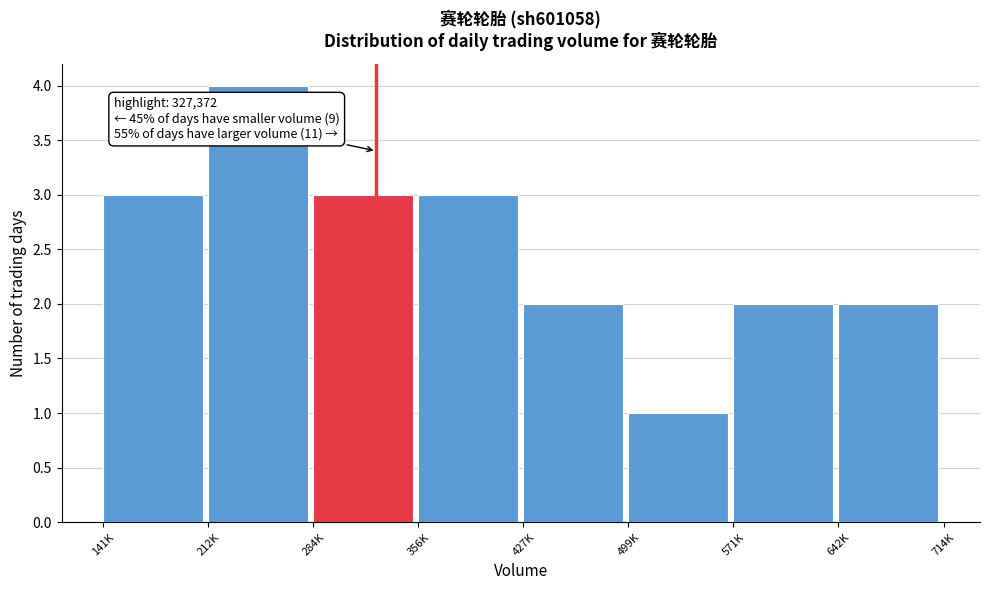

Reading left to right, what are all the values shown in this chart?

141K=3	212K=4	284K=3	356K=3	427K=2	499K=1	571K=2	642K=2